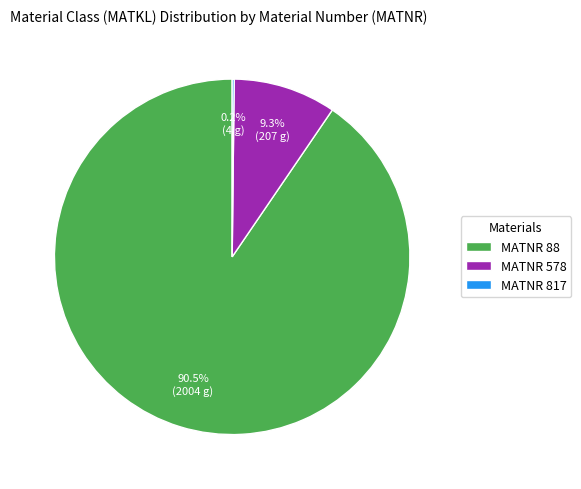

What percentage is NOT represented by MATNR 88?

9.5%